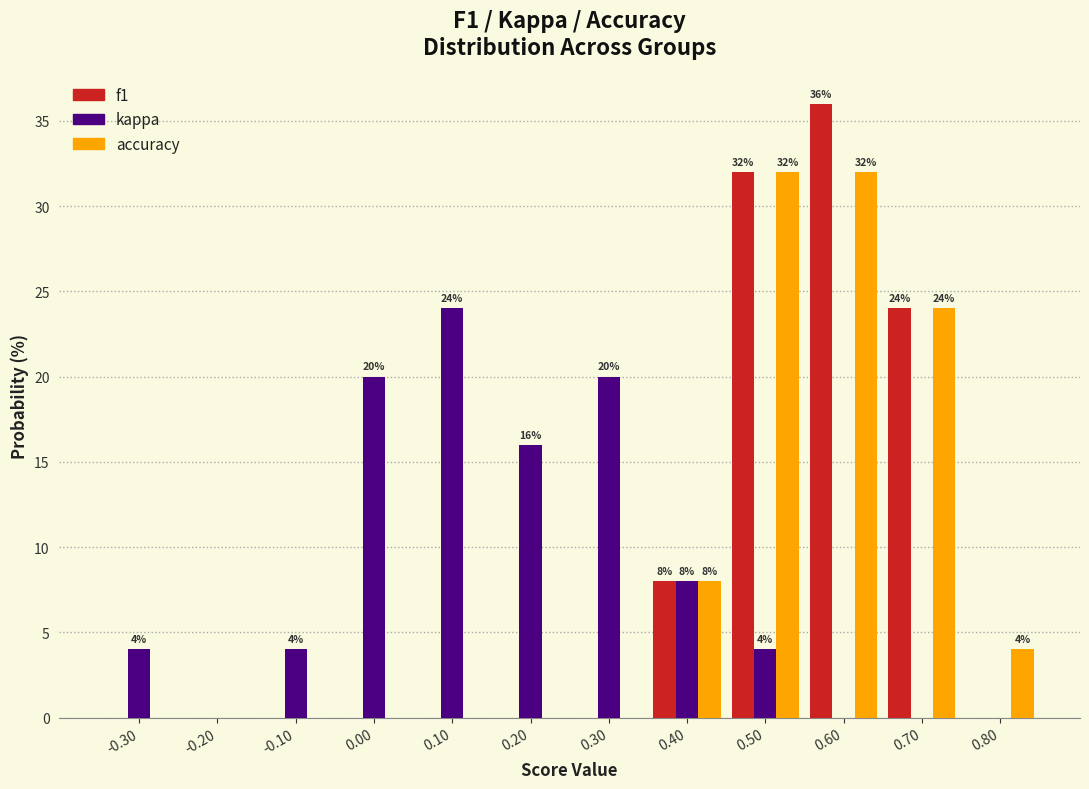

In the f1 series, which range on the x-axis has the tallest bar?

0.55 to 0.65